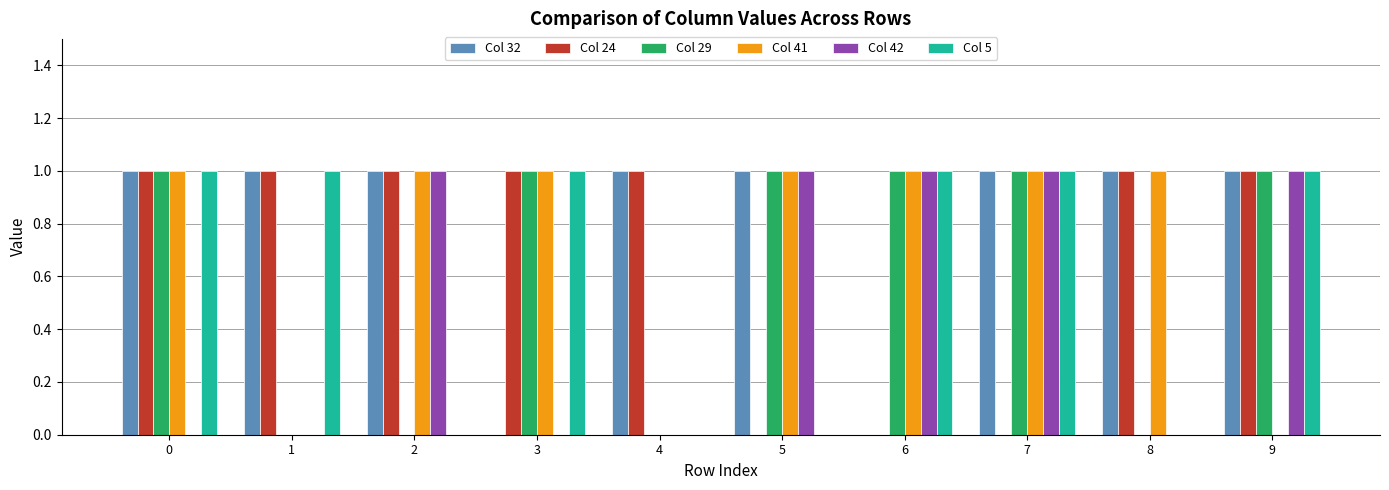

Is it true that Col 32 equals 0 at 2?

False